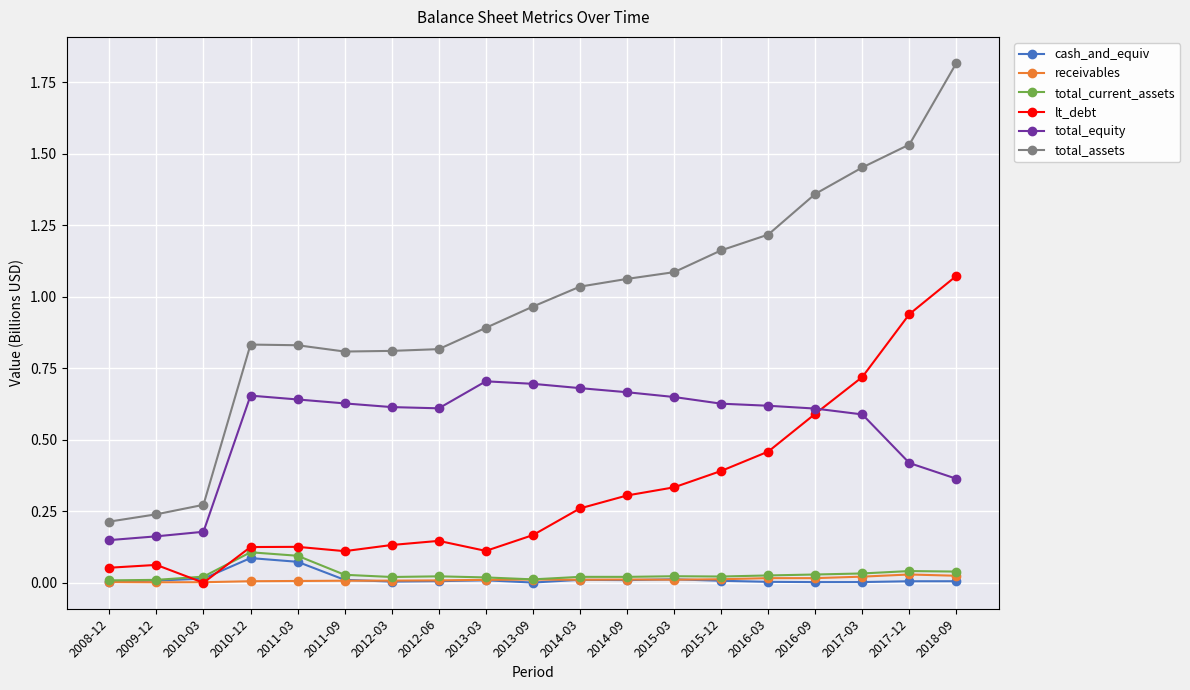

True or false: receivables has more than 0 points higher than both neighbors.

True